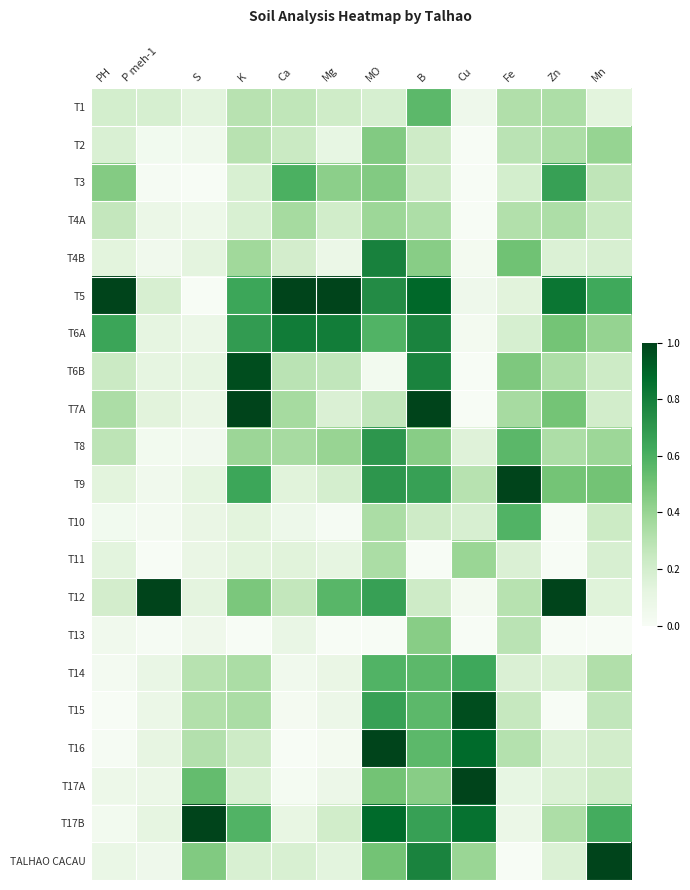

Which category has the lowest value across all series?

Cu